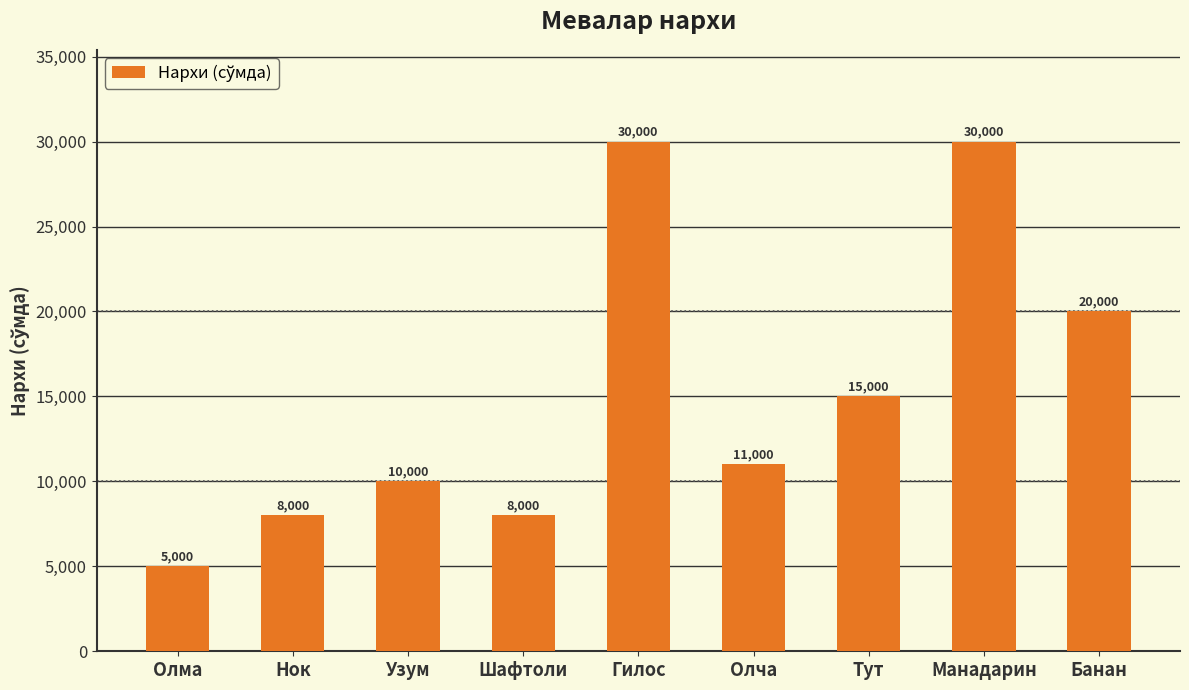

What is the ratio of the value at Олма to the value at Нок?

0.6